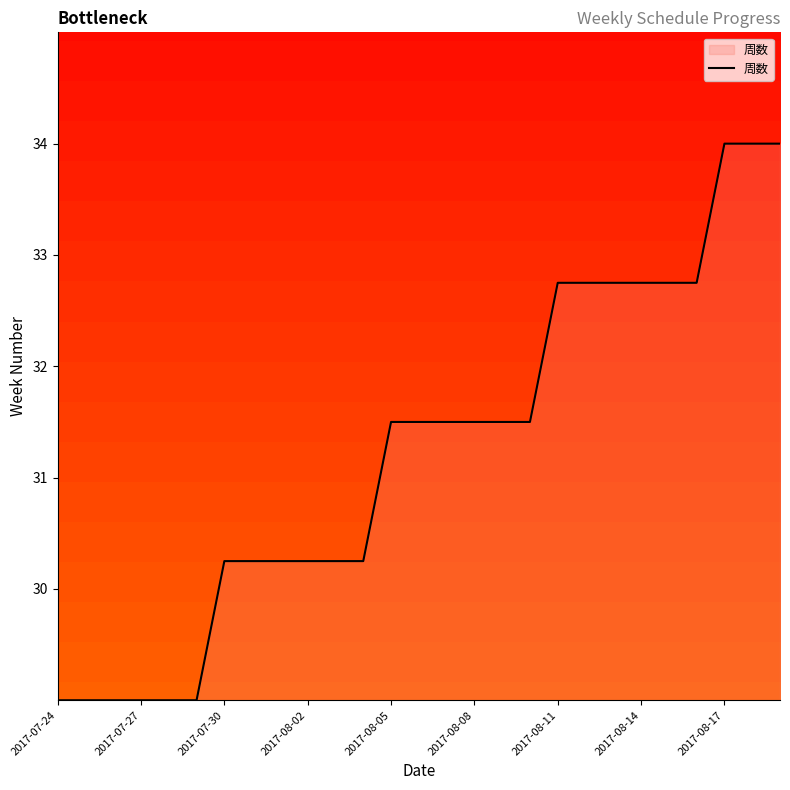

What is the minimum value shown in the chart?

29.0